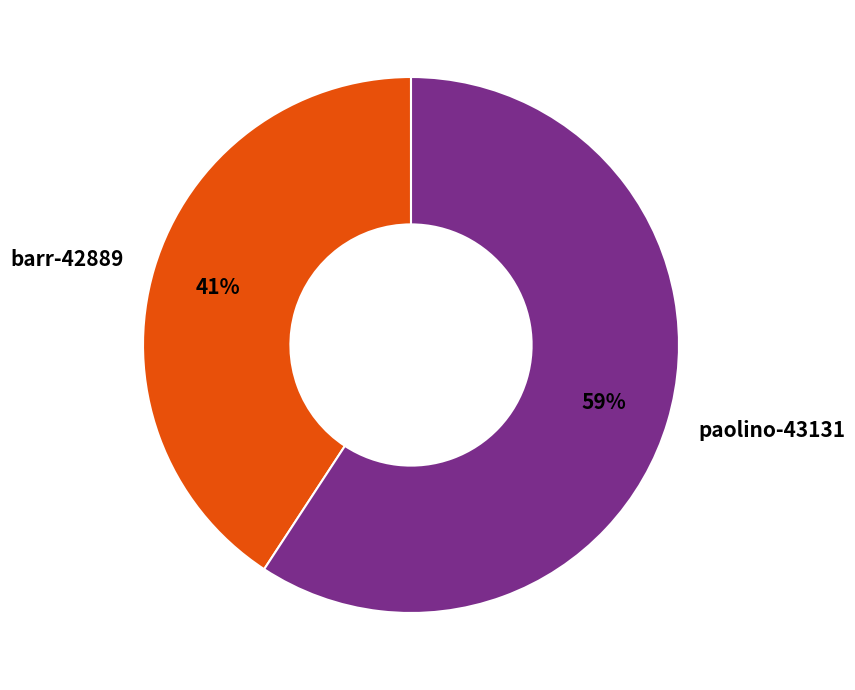

Which slice is the largest?

paolino-43131